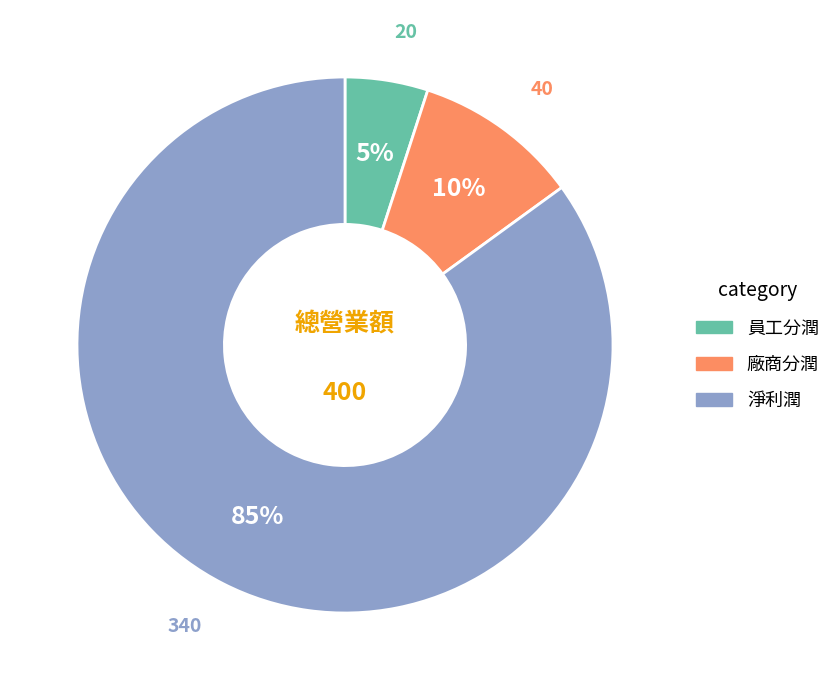

Is it true that 淨利潤 is 85% of the pie?

True